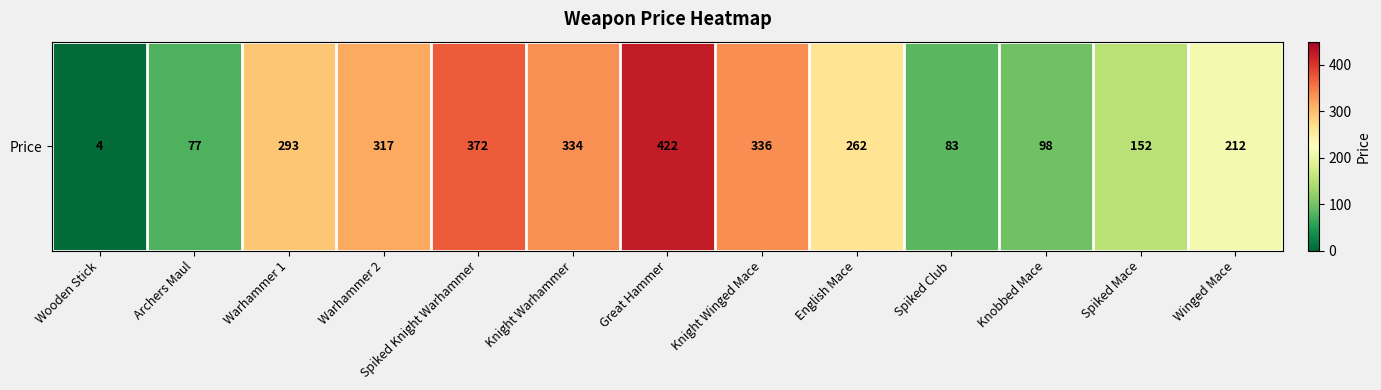

The chart shows a value of 53 at Spiked Club. True or false?

False